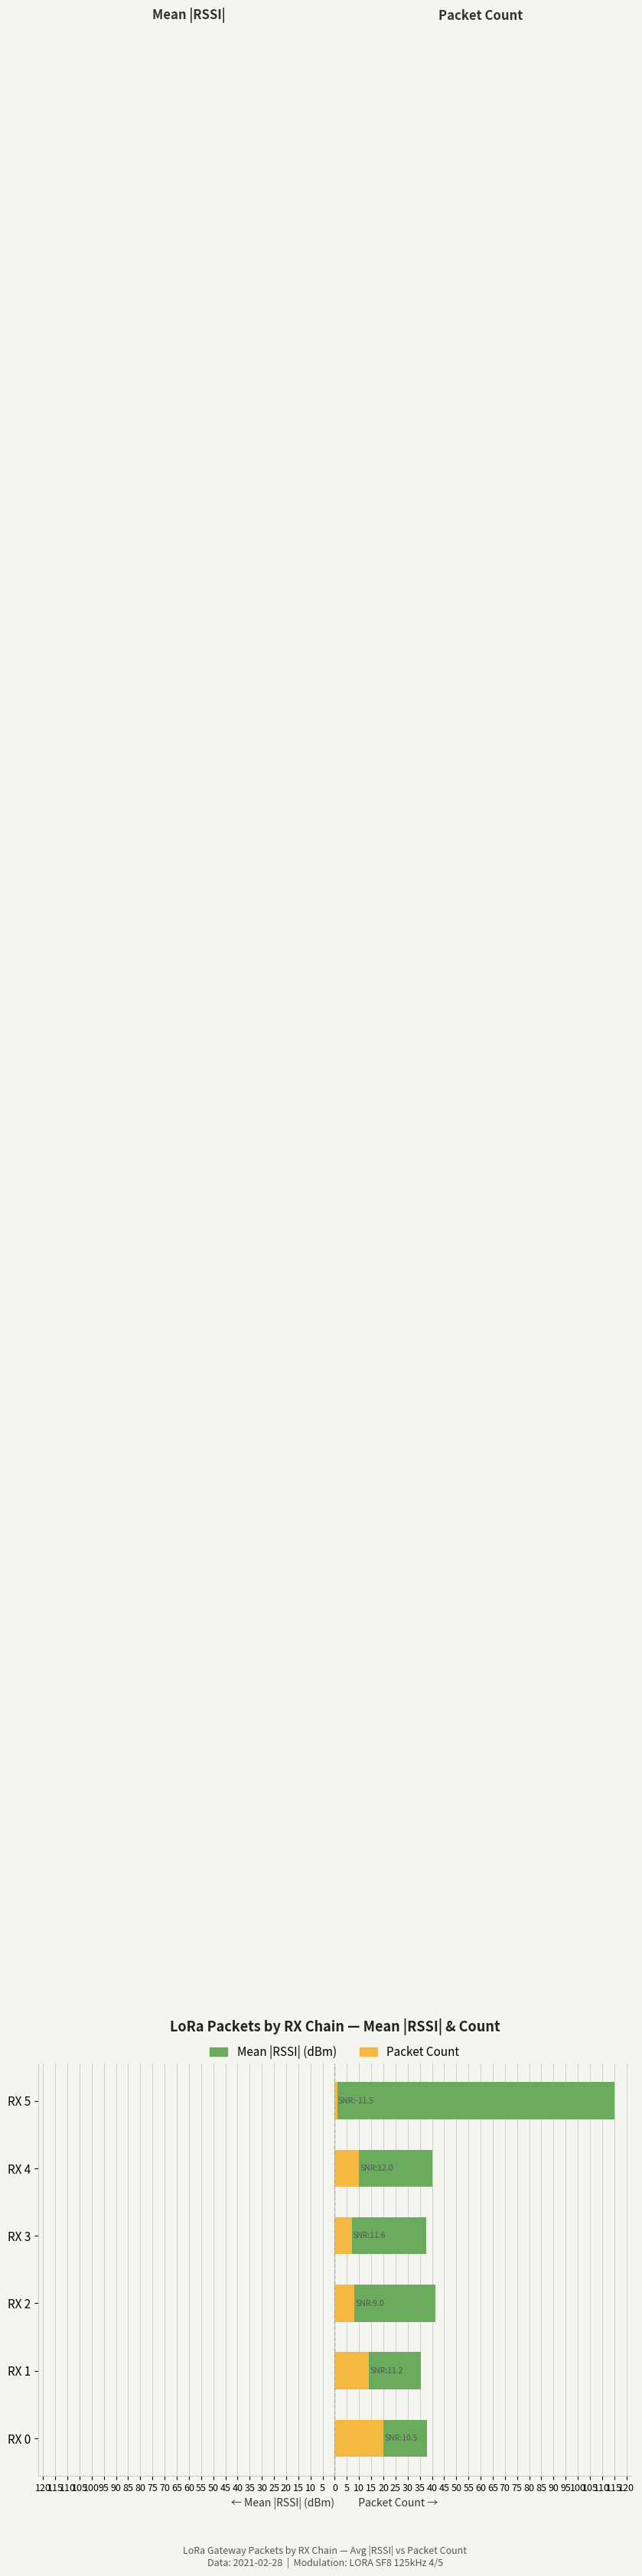

How many values in the Mean |RSSI| (dBm) series are below 40?

3